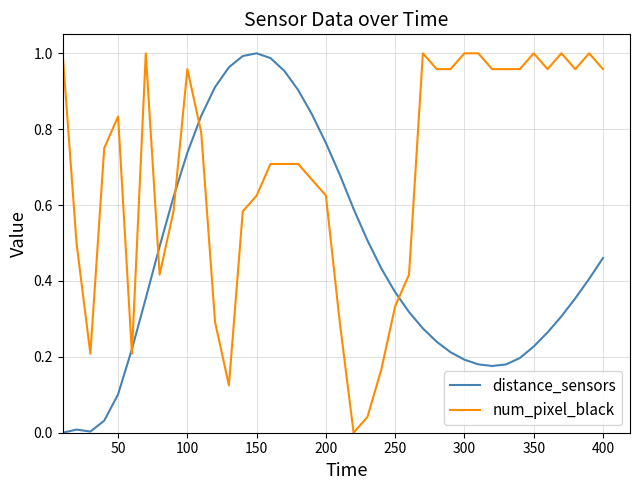

List the series in order of their overall mean, highest first.

num_pixel_black, distance_sensors